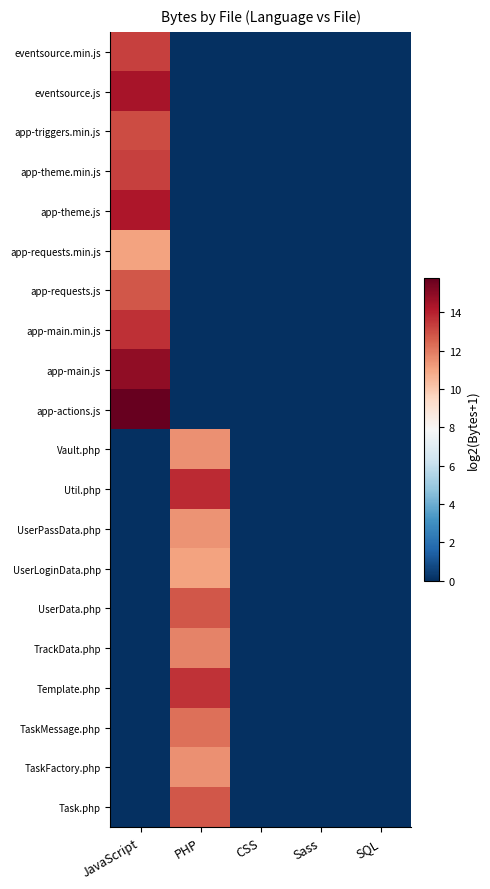

Which has a higher value, PHP or SQL?

PHP